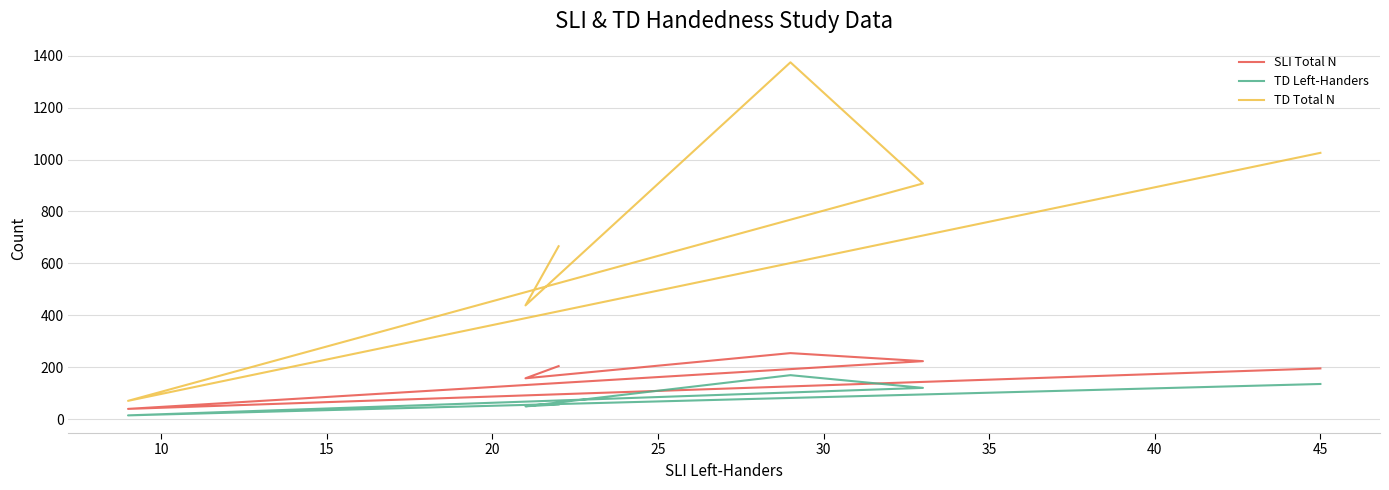

How many interior local valleys does the TD Left-Handers series have?

2